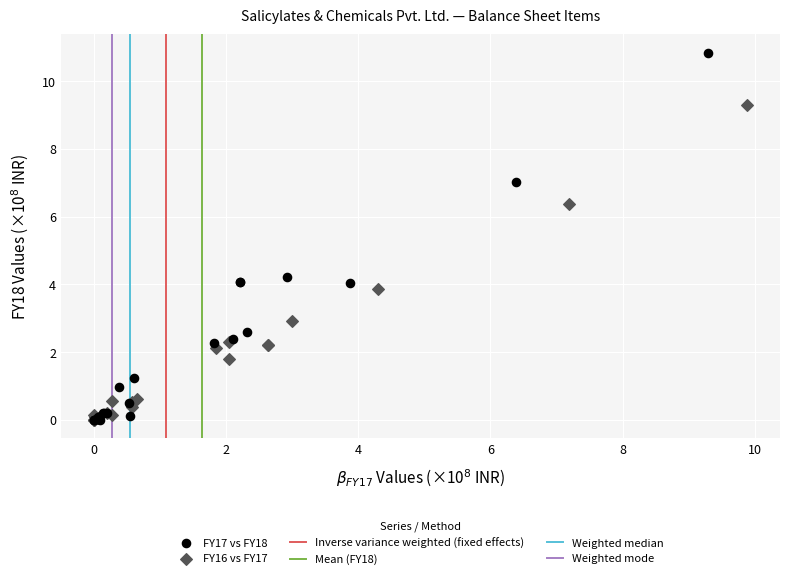

Which series contains the highest Y value?

FY17 vs FY18